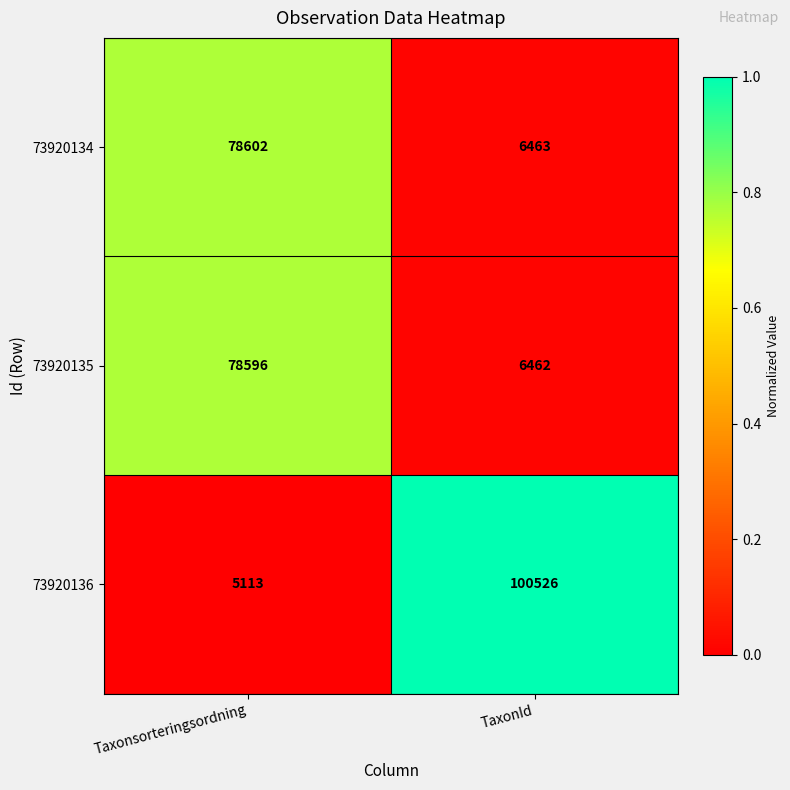

Which category has the highest value in the 73920134 series?

Taxonsorteringsordning